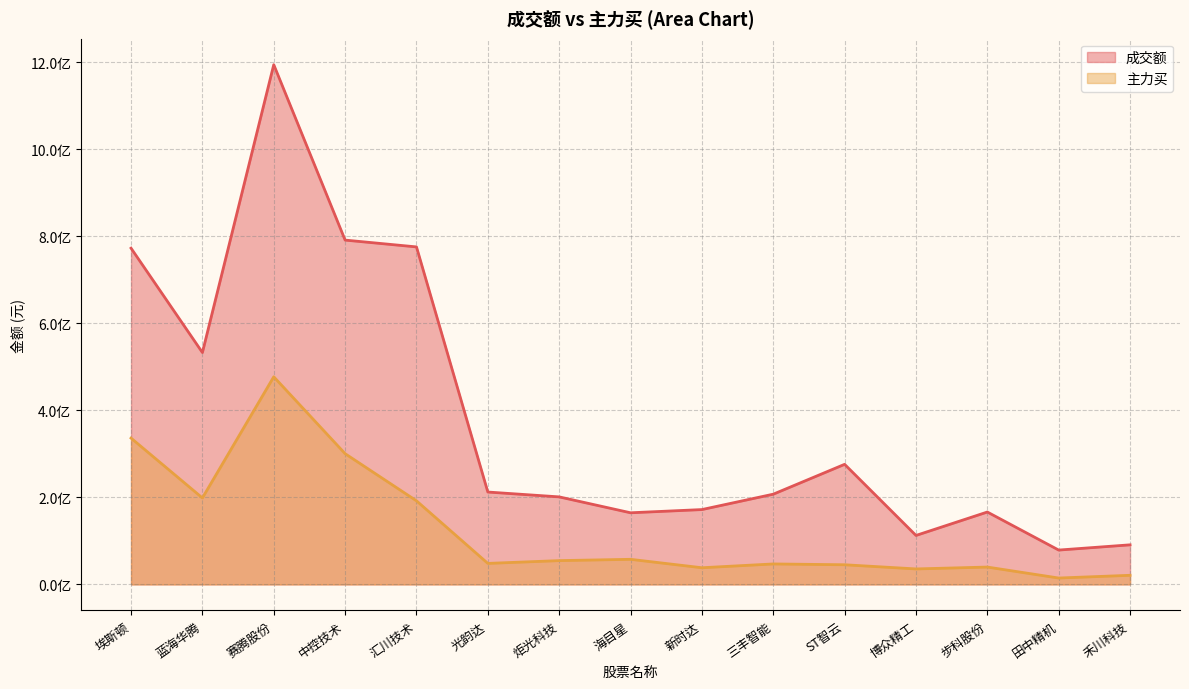

True or false: 主力买 and 成交额 cross at least once.

False